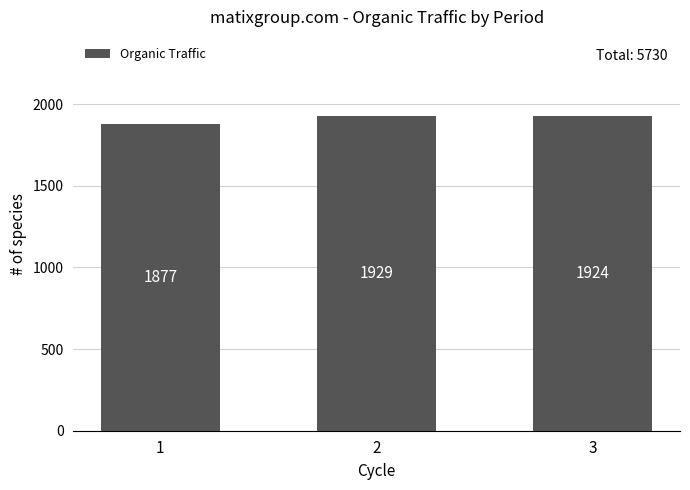

What value does the data have at 1, to the nearest 10?

1880